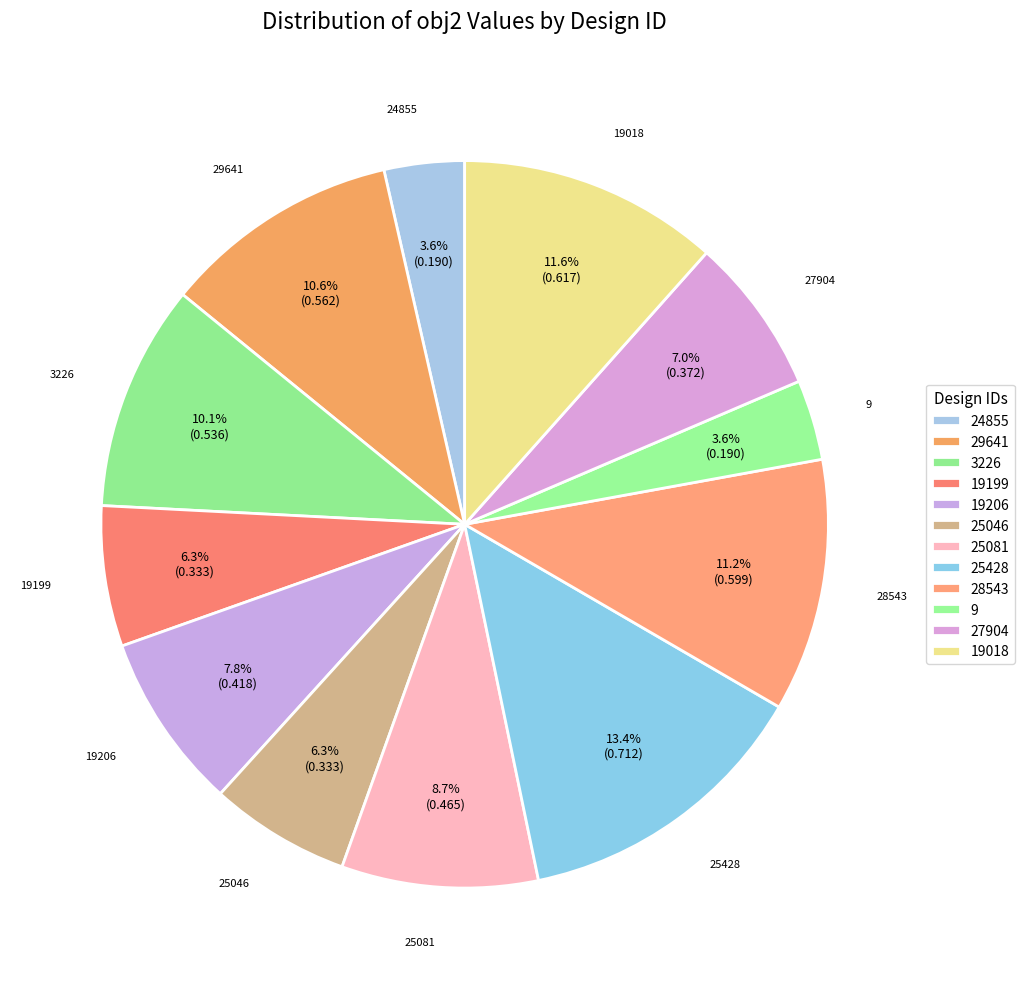

Between 9 and 19199, which is larger?

19199